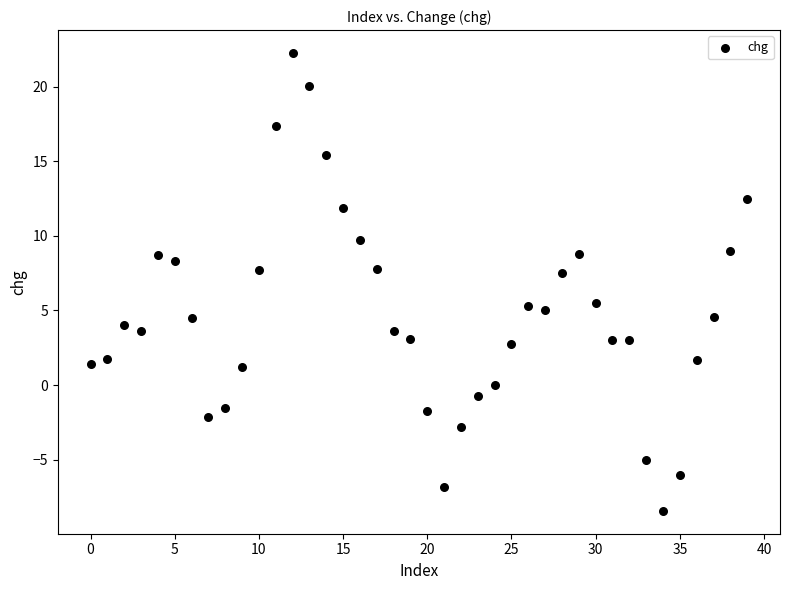

What is the range of Y values (max minus min)?

30.7